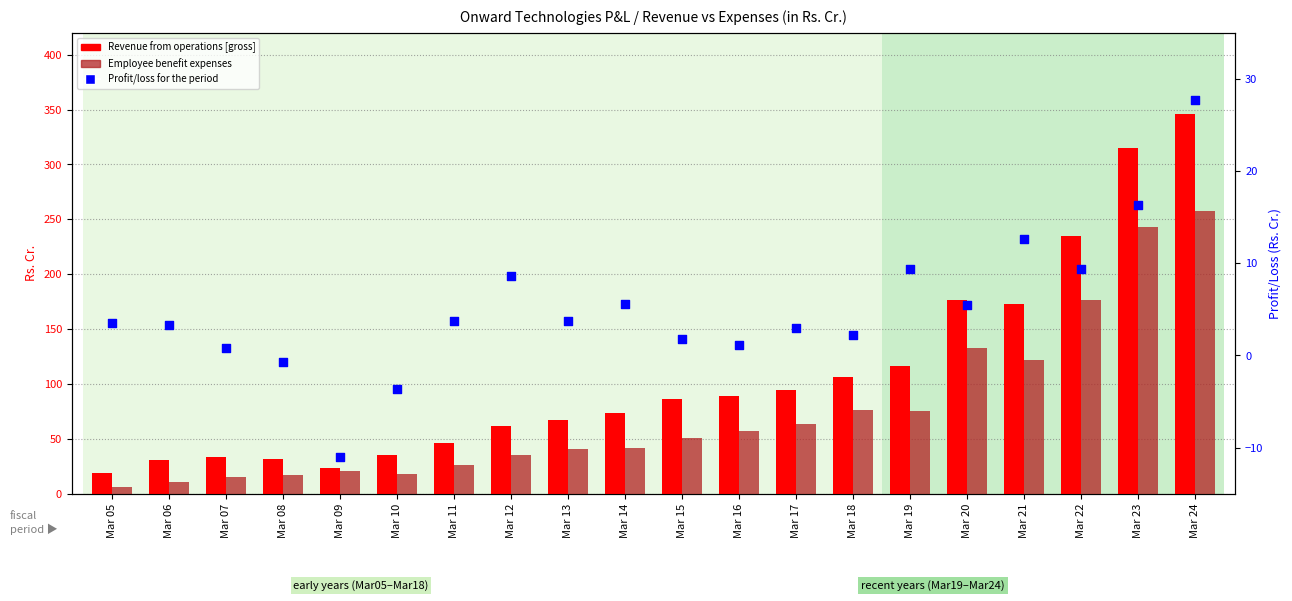

What are all the series names shown in the legend?

Revenue from operations [gross], Employee benefit expenses, Profit/loss for the period